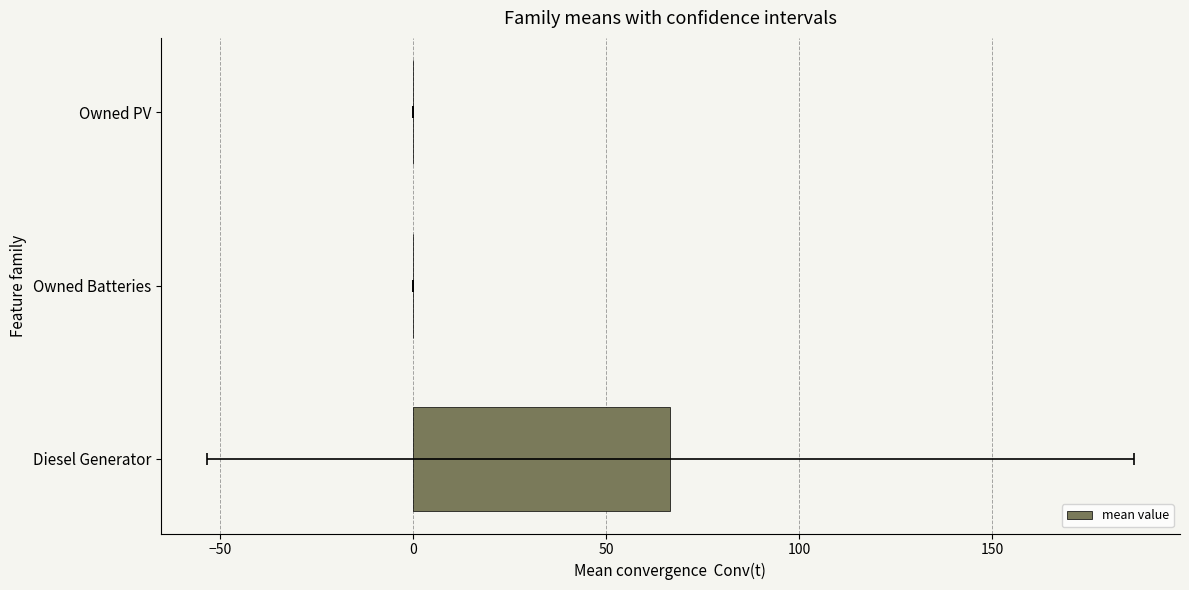

How many distinct data groups are displayed?

1